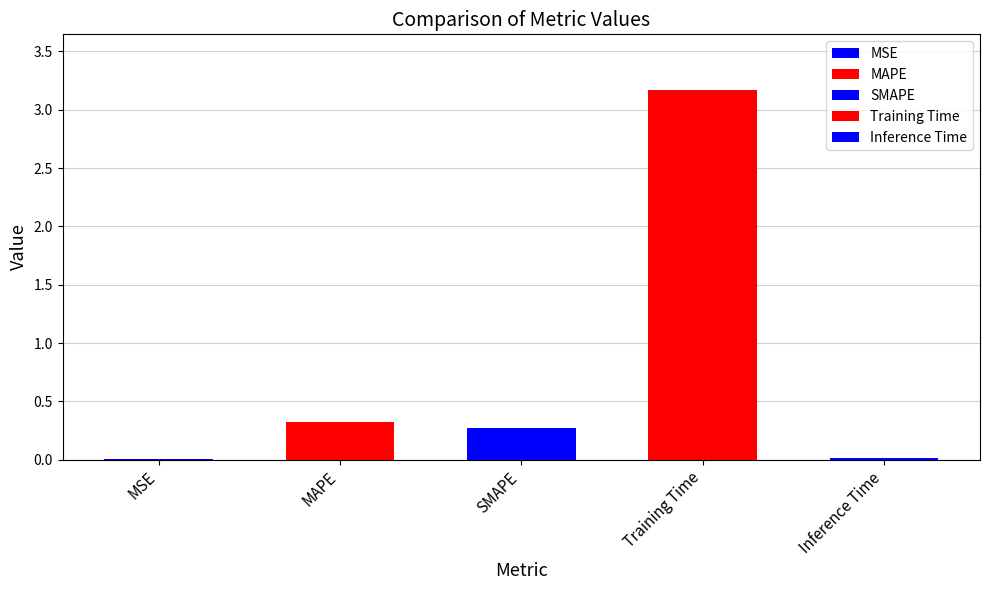

Which has a higher value, SMAPE or MSE?

SMAPE